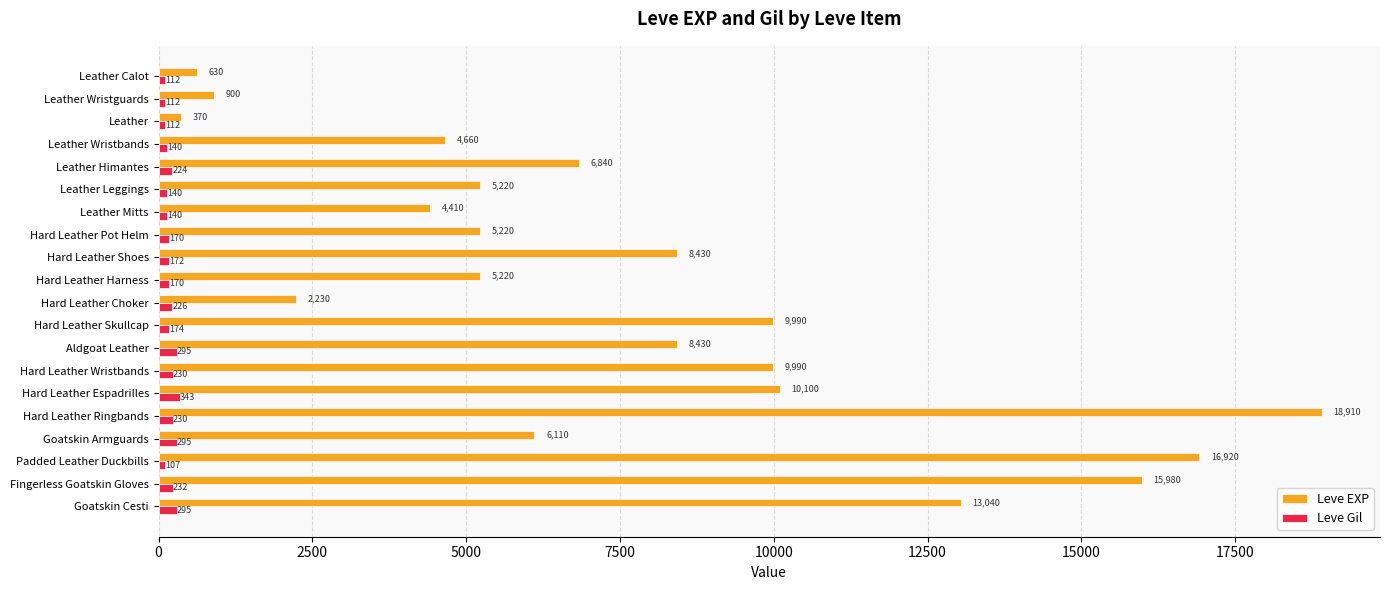

What is the spread (max minus min) of values at Fingerless Goatskin Gloves?

15748